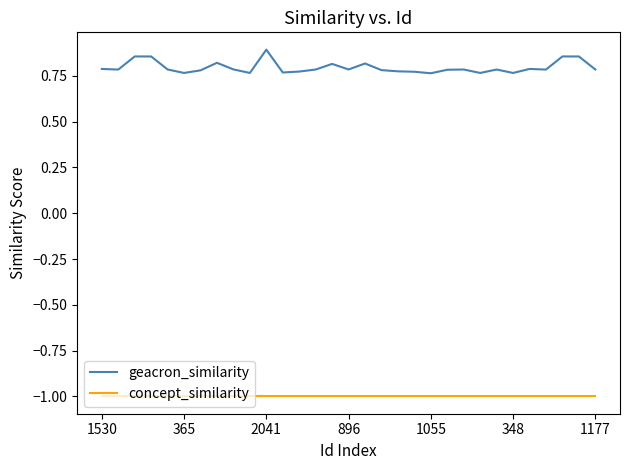

Which series has the largest range (max minus min)?

geacron_similarity